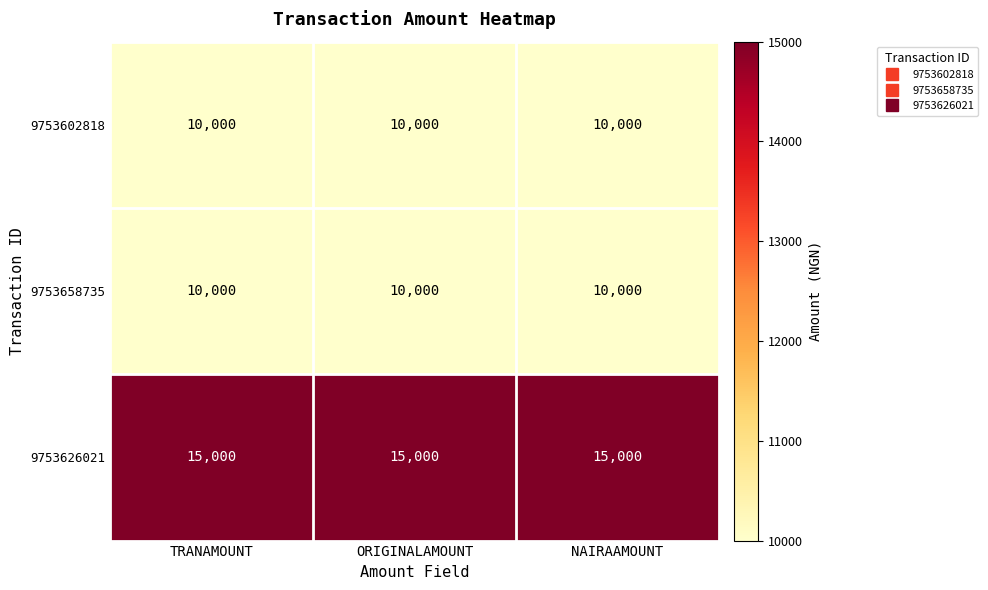

What is the difference between the highest and lowest values at NAIRAAMOUNT?

5000